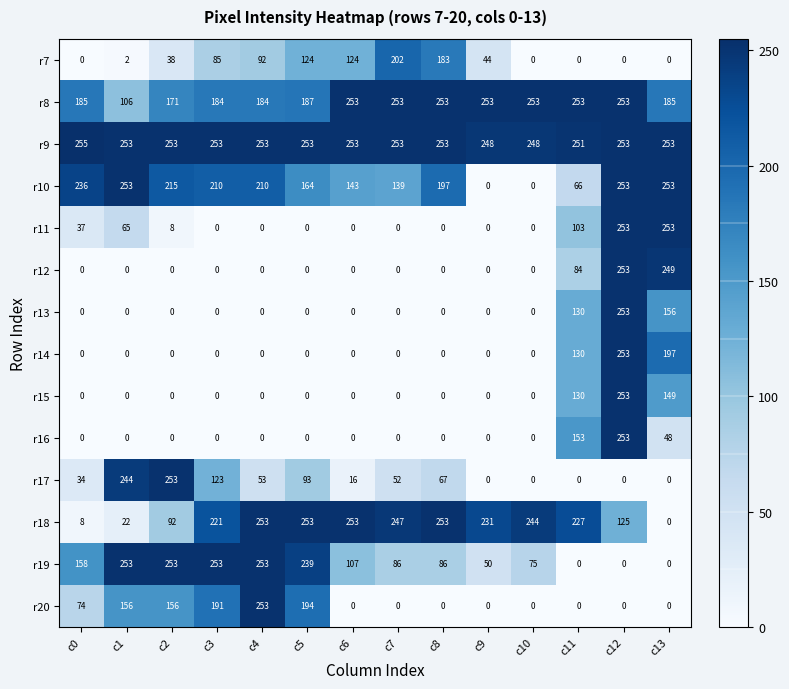

What is the greatest value displayed?

255